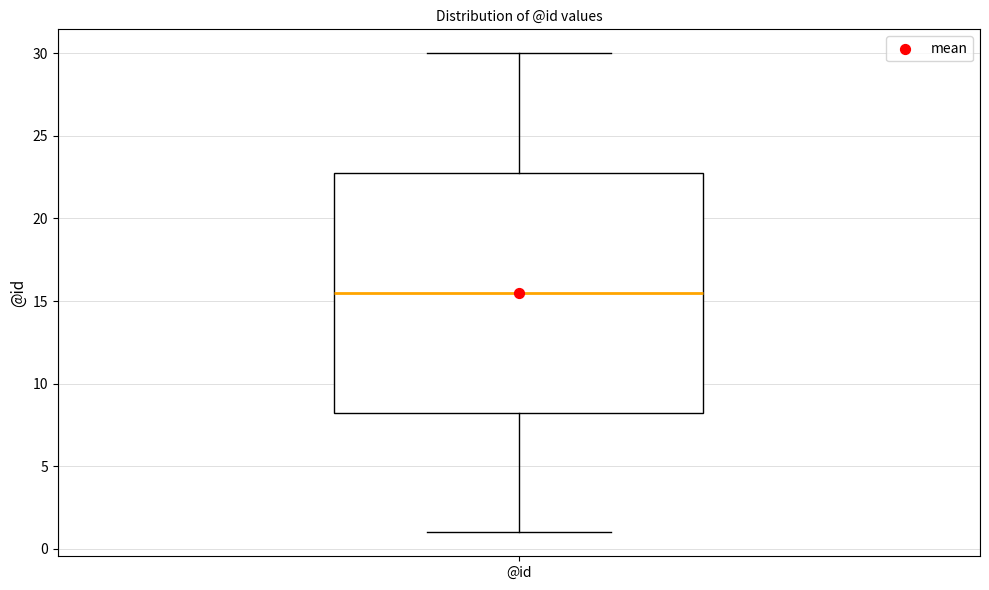

Read this box plot against the y-axis: the position of the median line, the range covered by the box, and the ends of both whiskers. The values are not printed on the chart, so give them approximately, as read against the axis.

median 15.5, box 8.5 to 23.0, whiskers 1.0 to 30.0